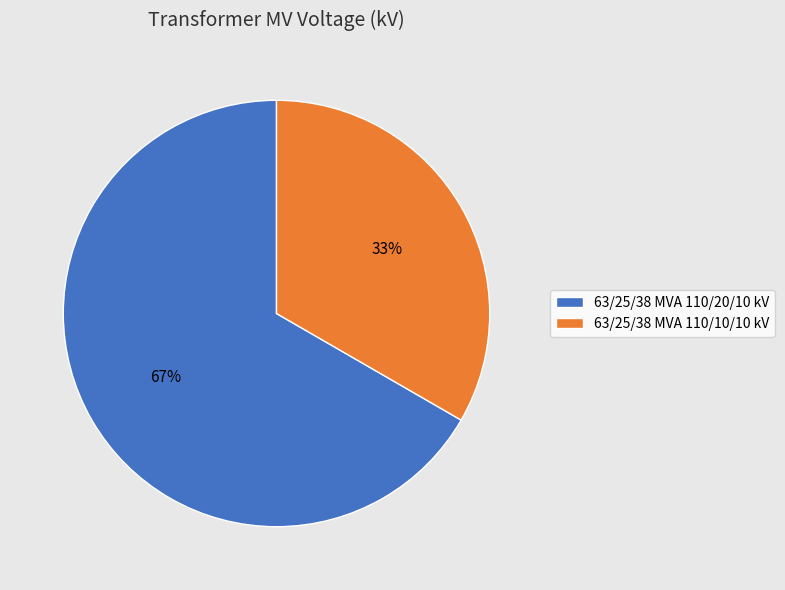

Rank the categories by value from highest to lowest.

63/25/38 MVA 110/20/10 kV, 63/25/38 MVA 110/10/10 kV